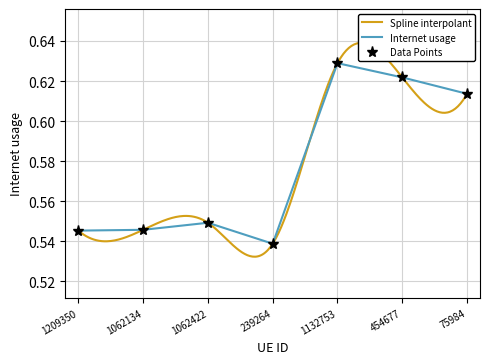

Does the chart have visible grid lines?

Yes